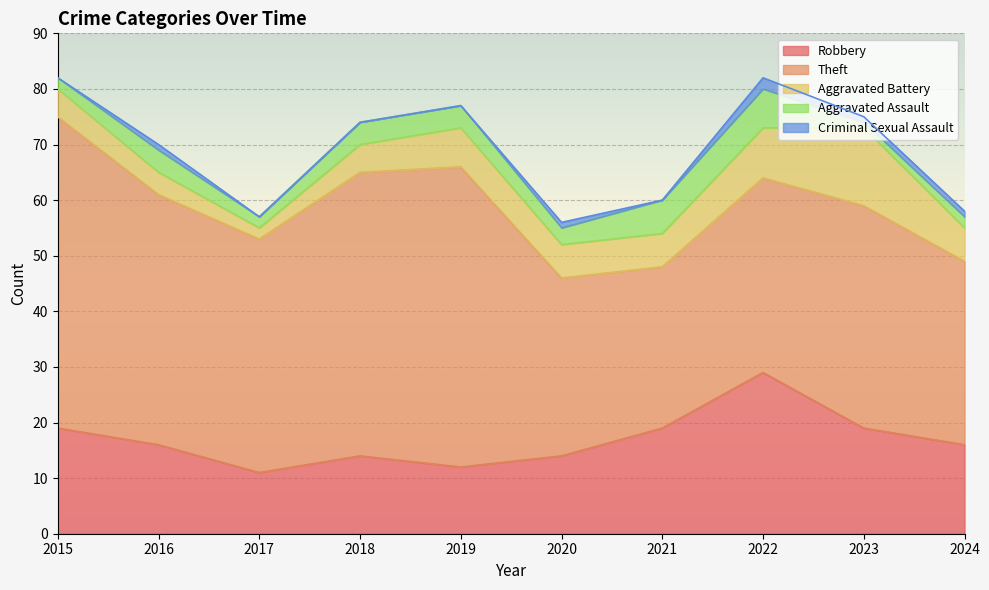

How many Aggravated Assault values are between 2 and 4?

7